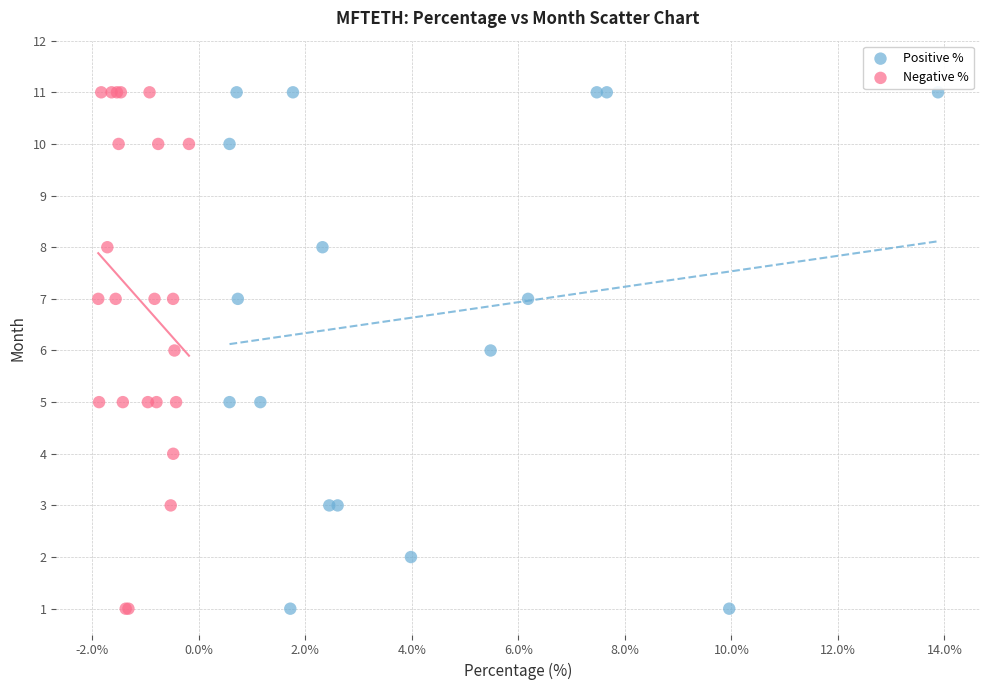

What are all the series names shown in the legend?

Positive %, Negative %